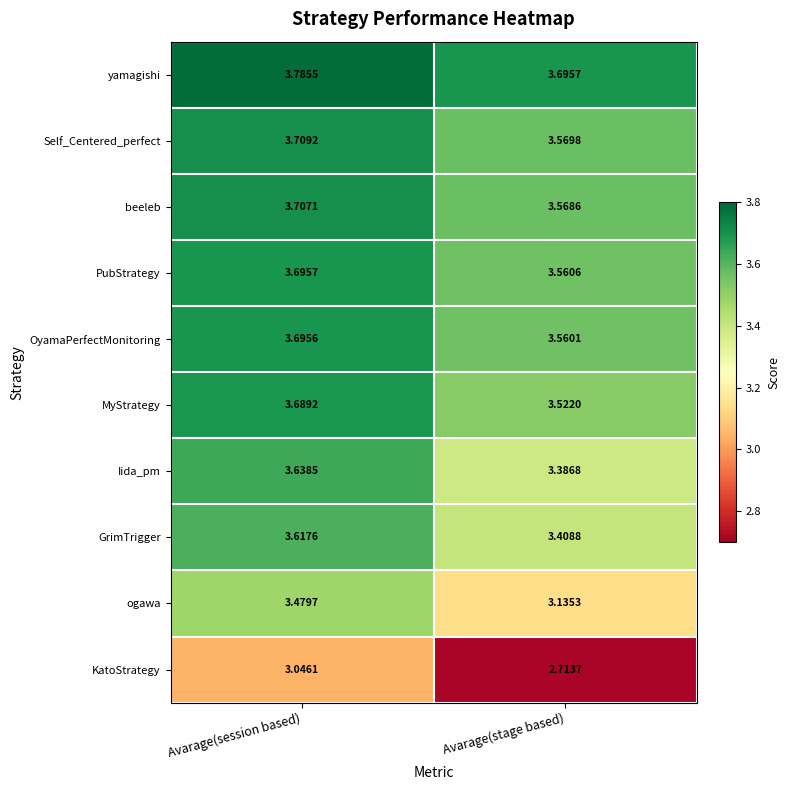

At which category is the sum across all series the highest?

Avarage(session based)